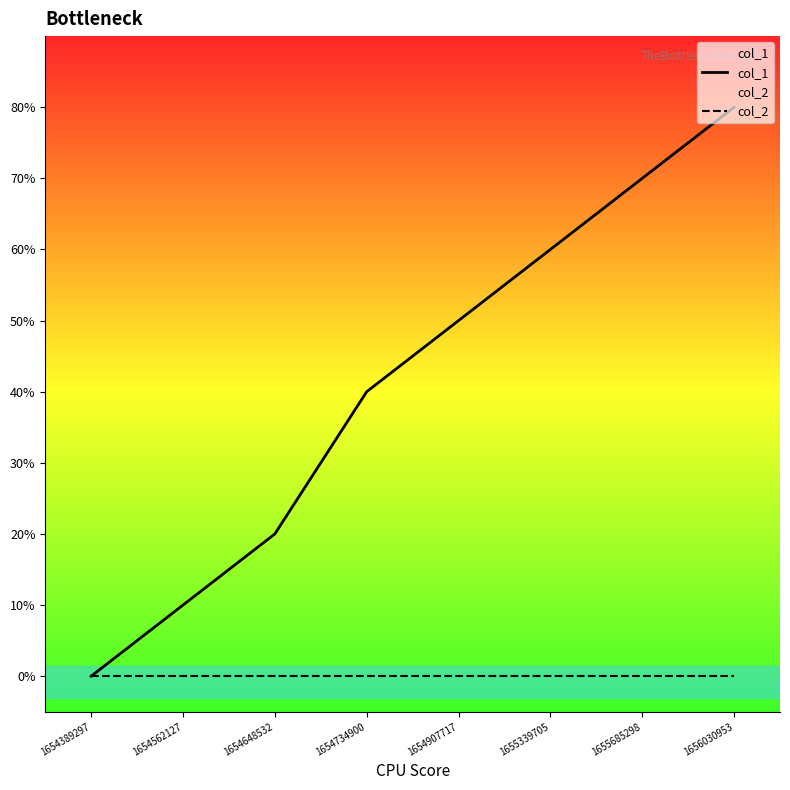

Is this an area chart (filled region under the line)?

No